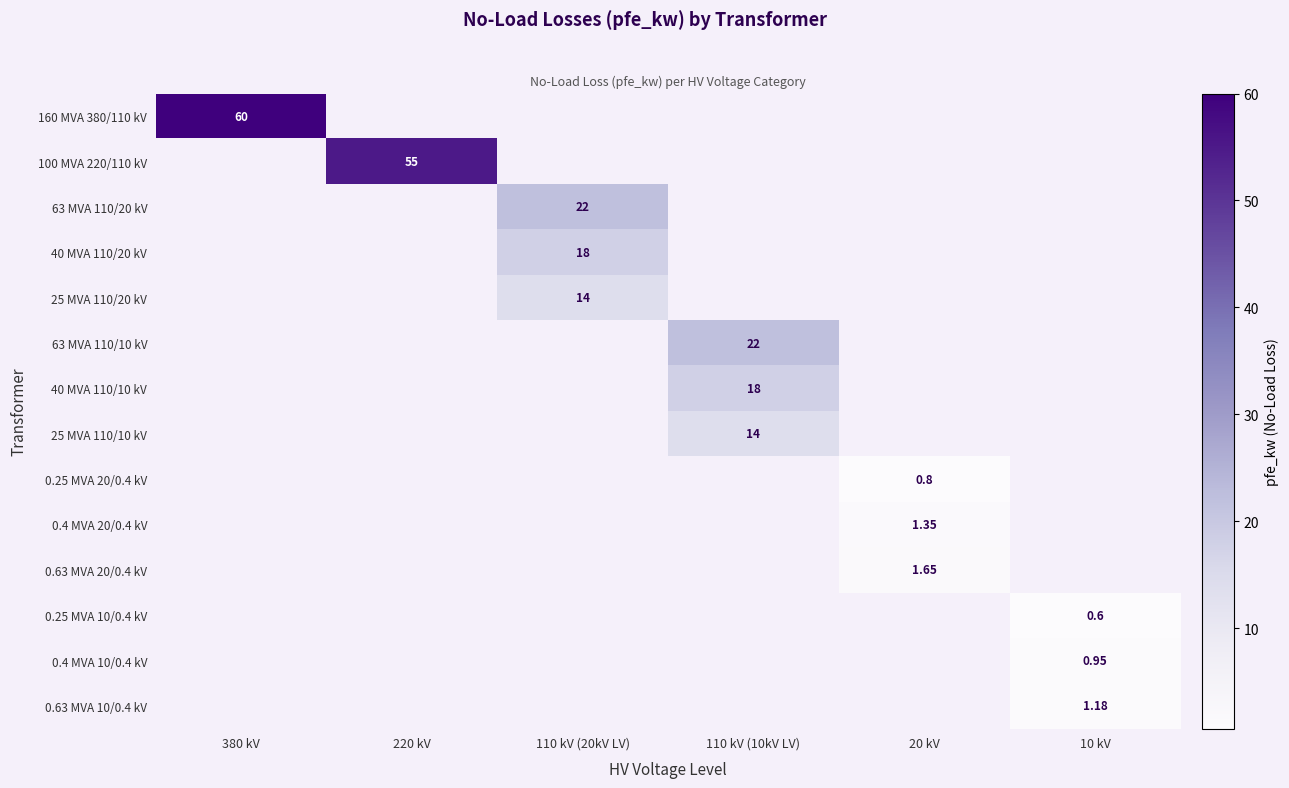

Which series has the largest total across all categories?

160 MVA 380/110 kV